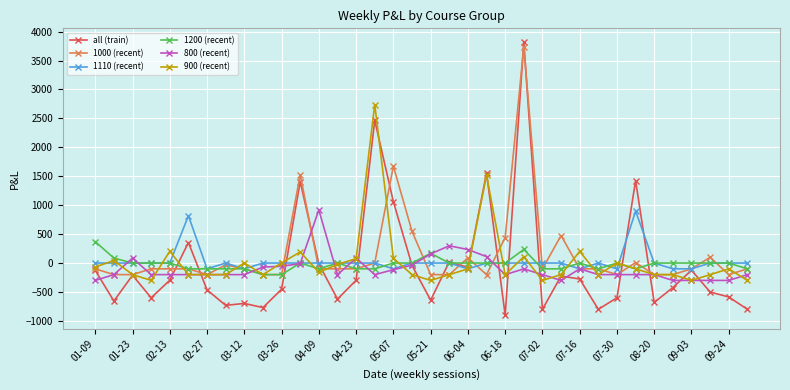

True or false: 1000 (recent) has more than 2 points higher than both neighbors.

True